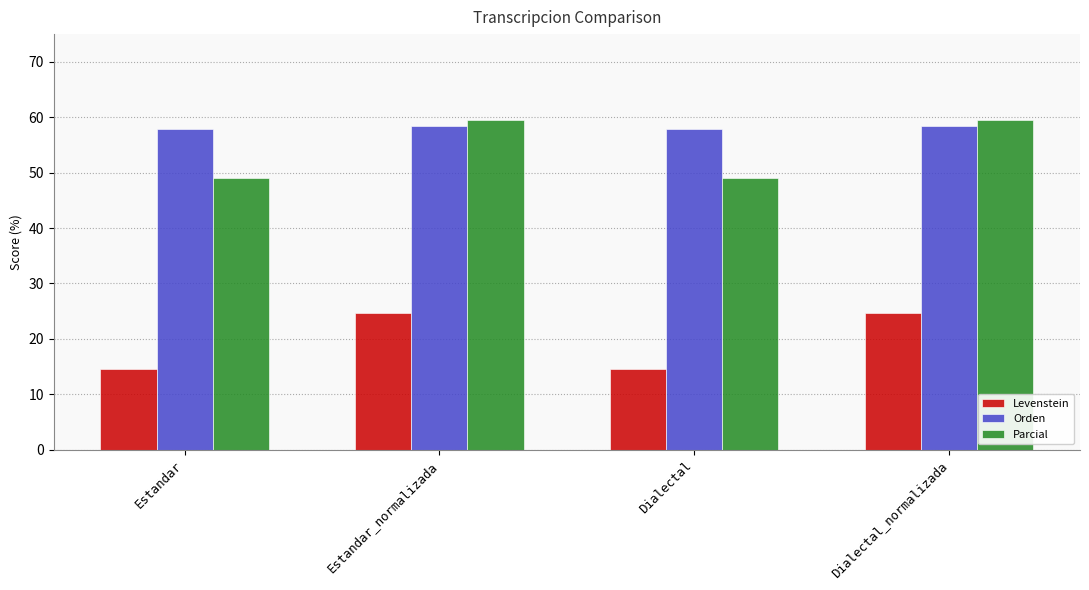

What is the sum of the Orden values at Dialectal and Dialectal_normalizada?

116.4